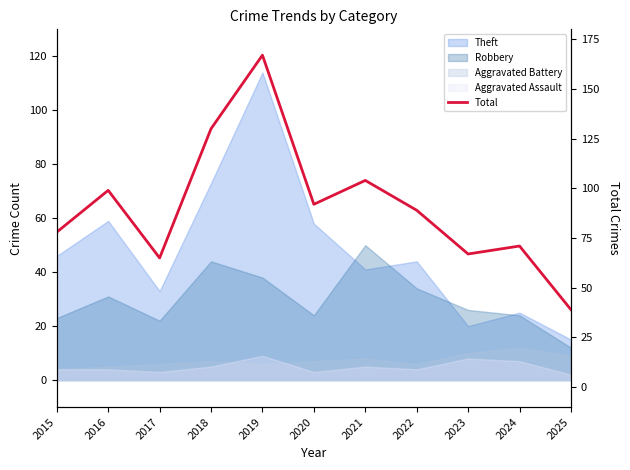

How many lines are shown in the chart?

1